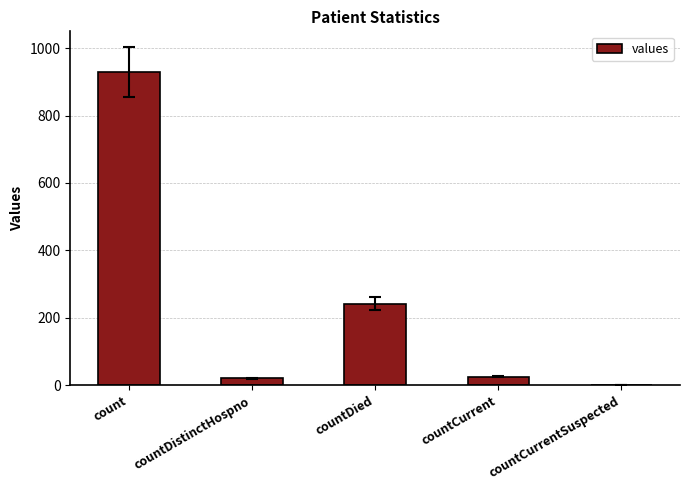

Are the bars horizontal?

No